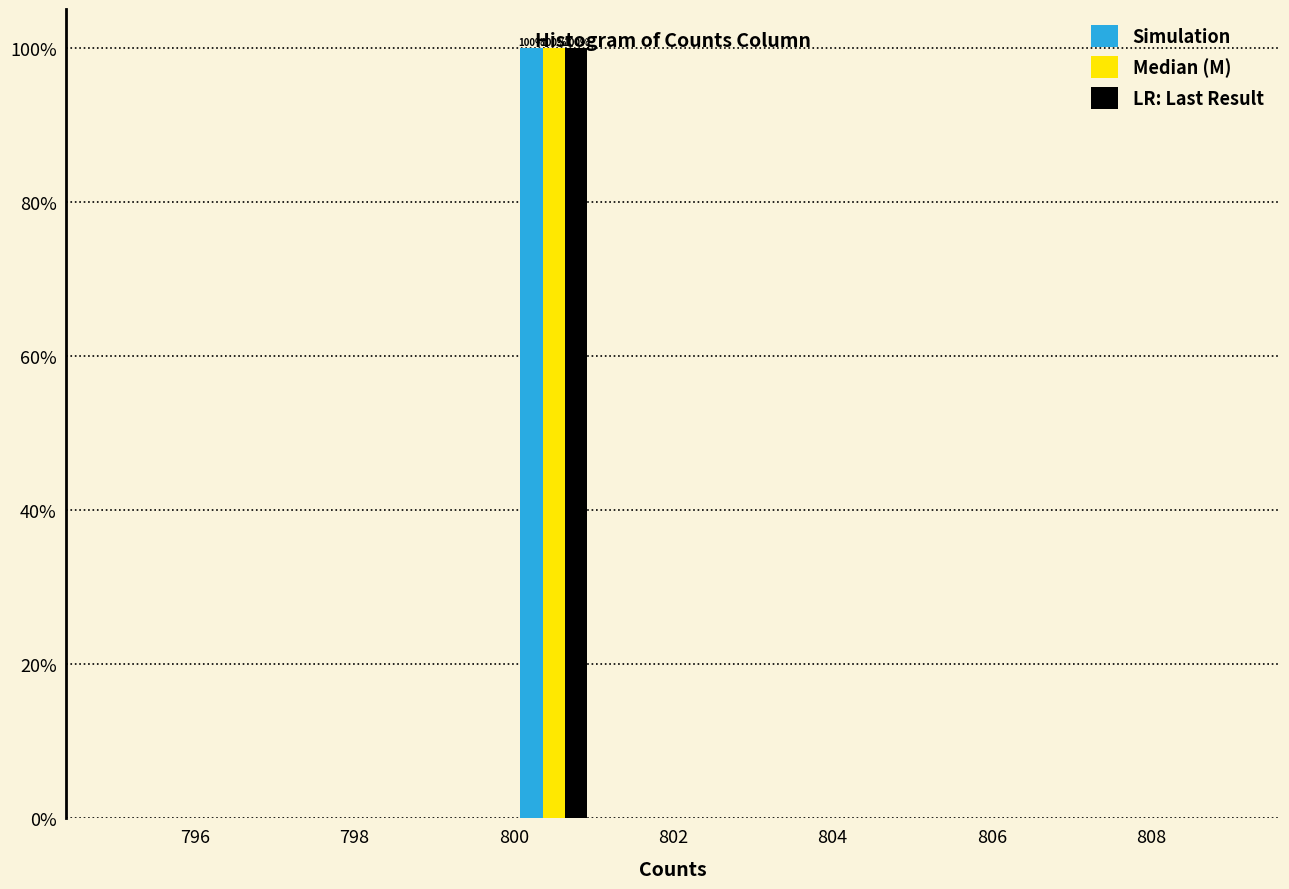

In the Simulation series, which range on the x-axis has the tallest bar?

800 to 801